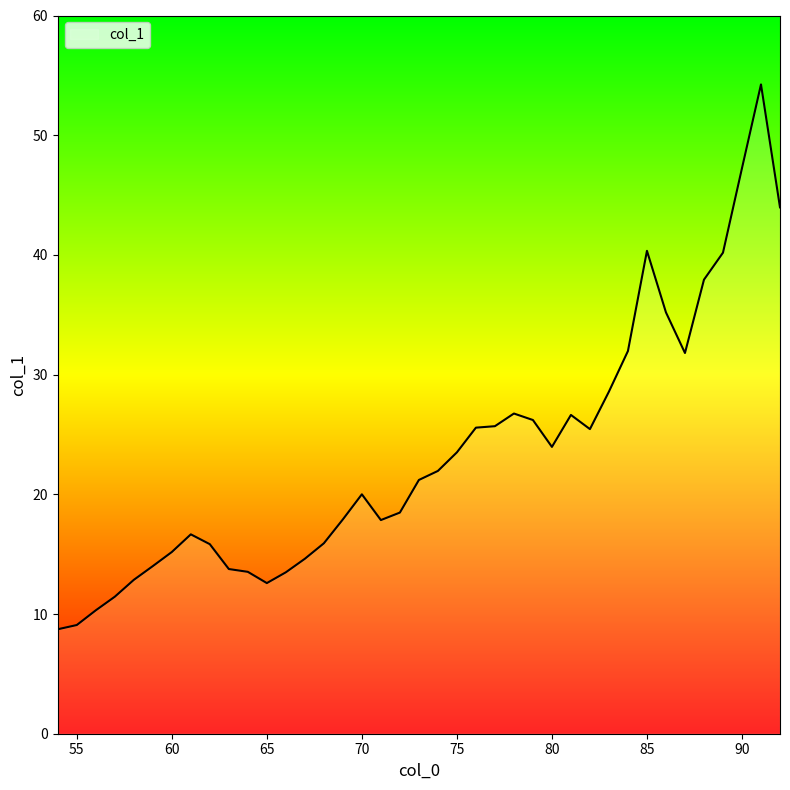

What is the maximum value shown in the chart?

54.2